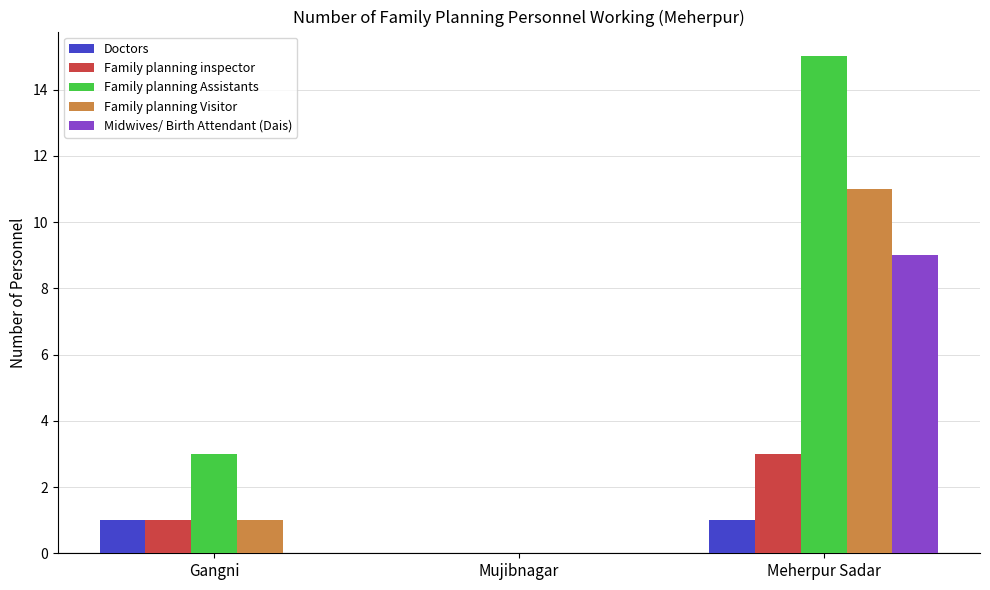

Which category has the highest value in the Family planning inspector series?

Meherpur Sadar